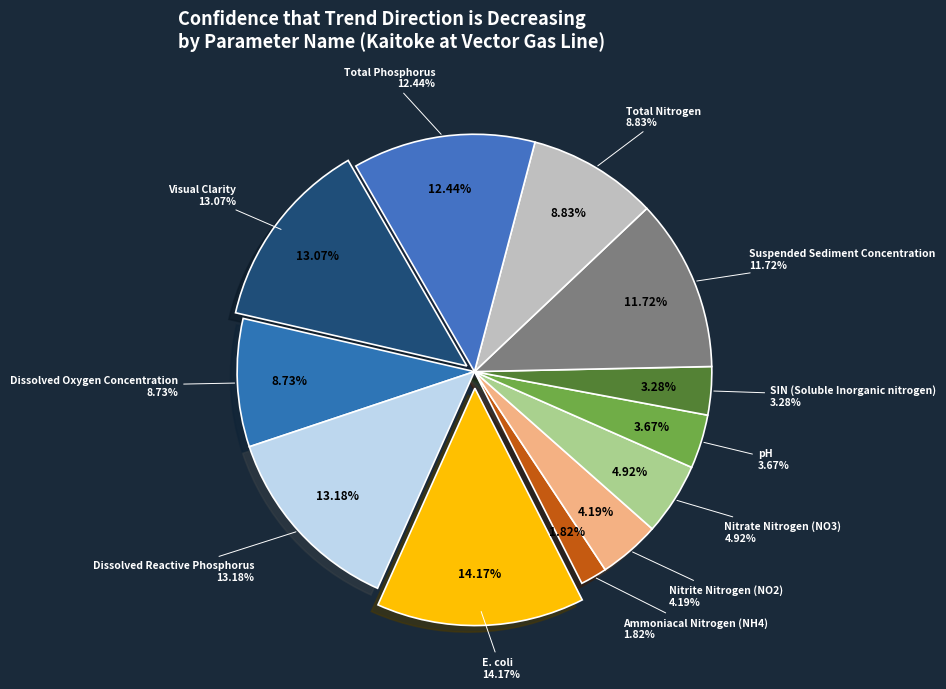

To the nearest percent, what portion does E. coli represent?

14%